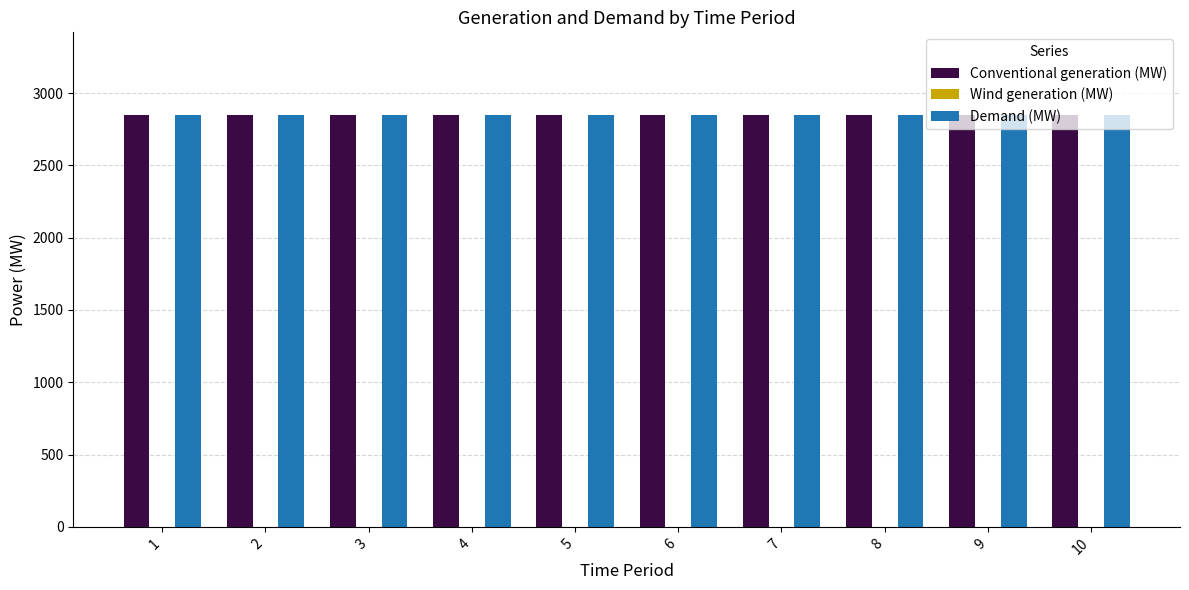

Does the chart contain stacked bars?

No